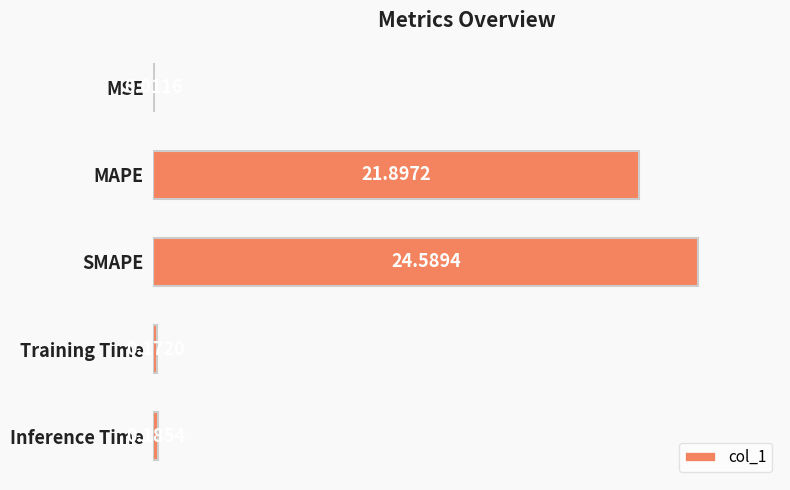

What is the sum of all values?

46.9